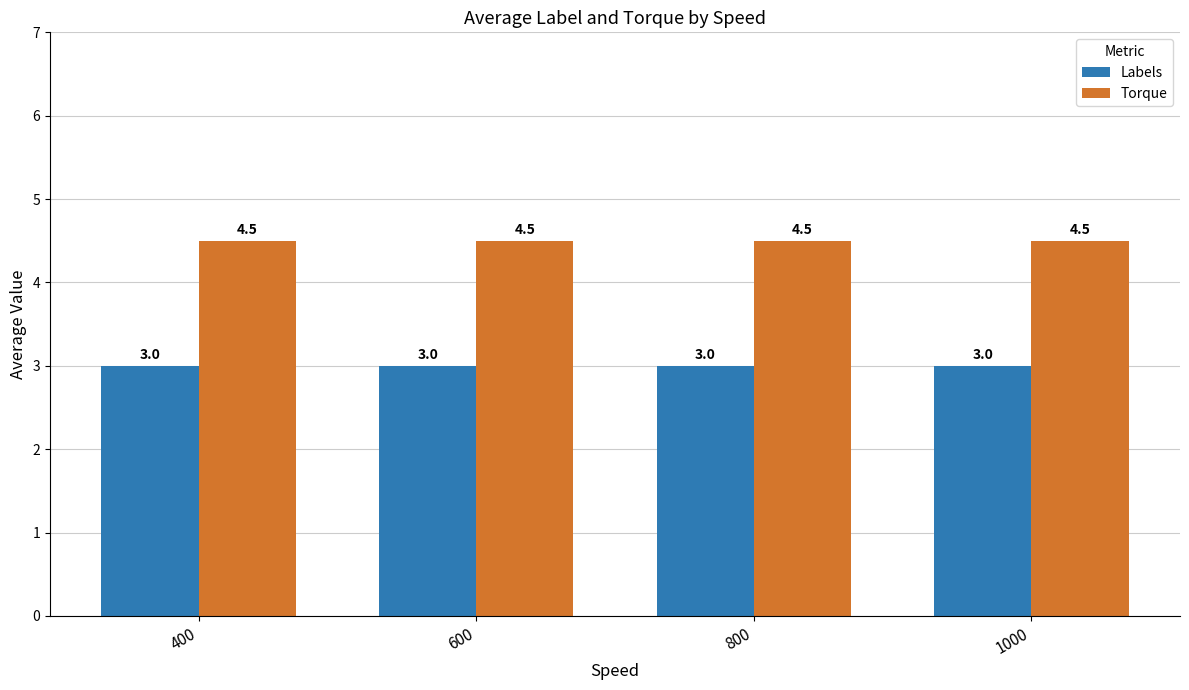

What are all the series names shown in the legend?

Labels, Torque